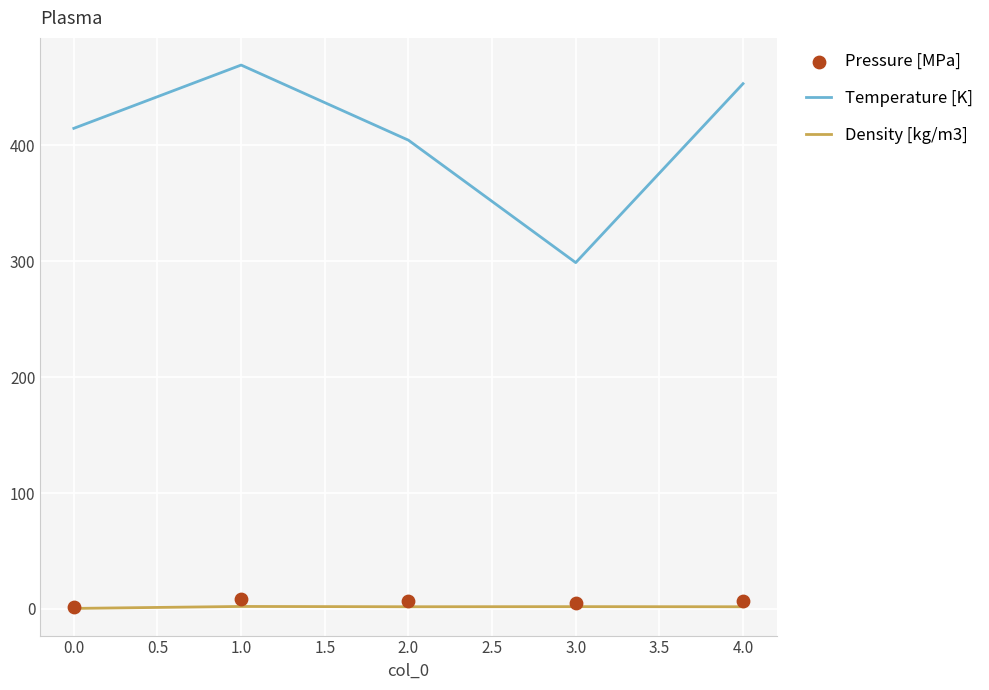

At how many categories does at least one series exceed 188?

5